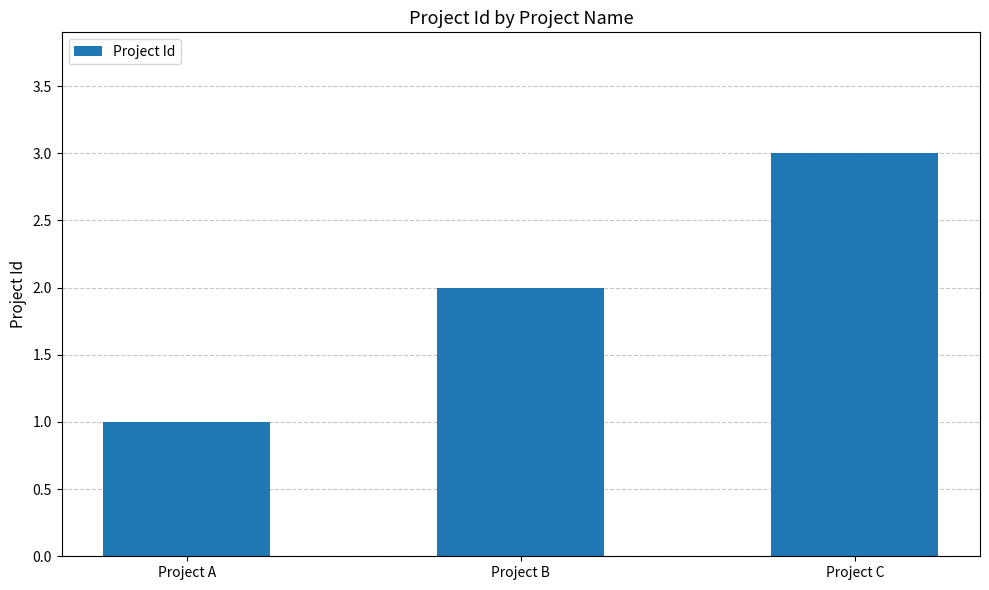

List the labels in order of value, largest first.

Project C, Project B, Project A